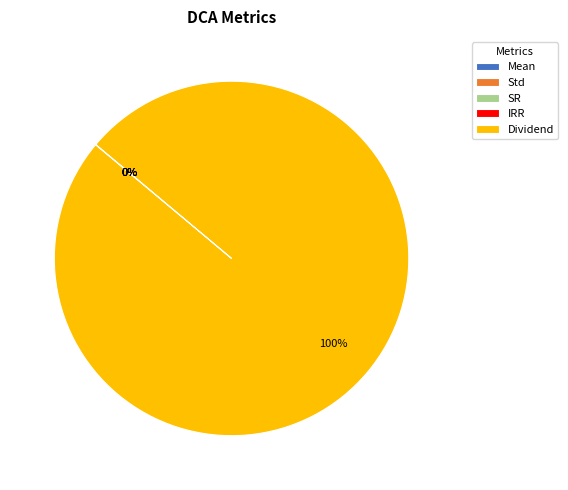

What percentage is the Dividend slice, to the nearest percent?

100%